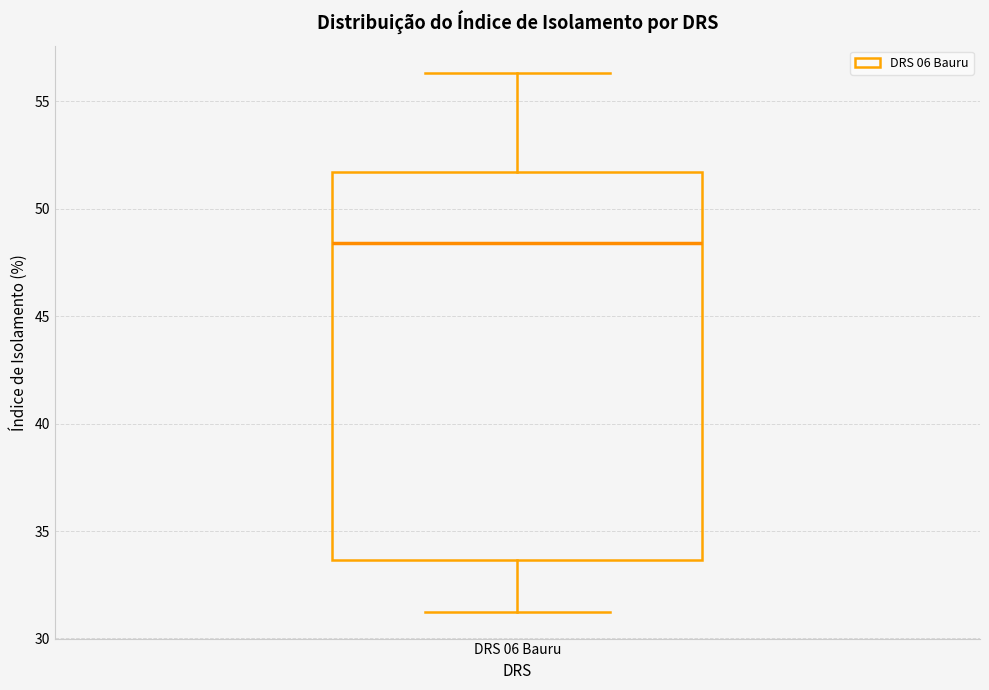

Read this box plot against the y-axis: the position of the median line, the range covered by the box, and the ends of both whiskers. The values are not printed on the chart, so give them approximately, as read against the axis.

median 48.5, box 33.5 to 51.5, whiskers 31.5 to 56.5